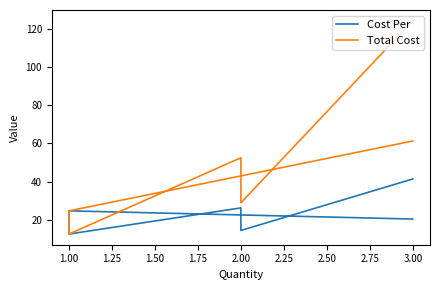

What is the smallest value displayed?

12.6